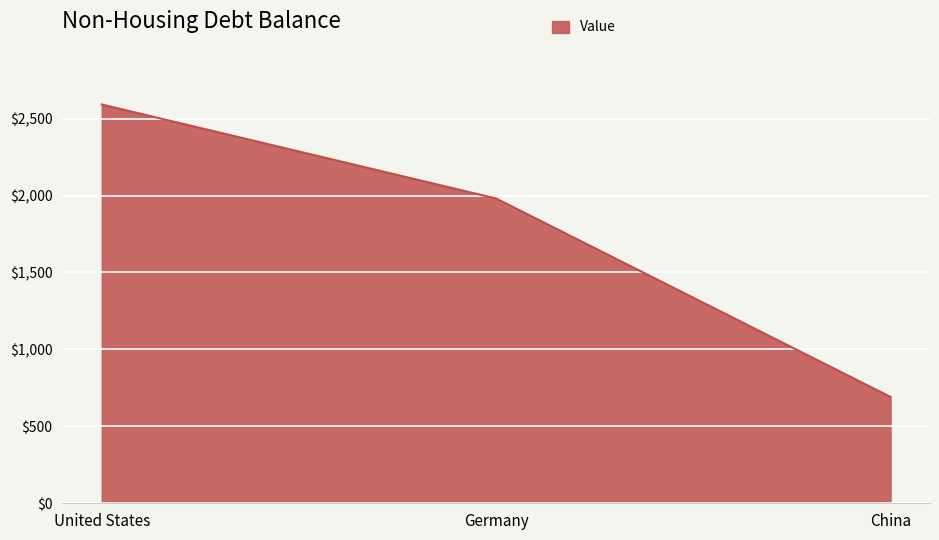

Is it true that the value at China is 273?

False